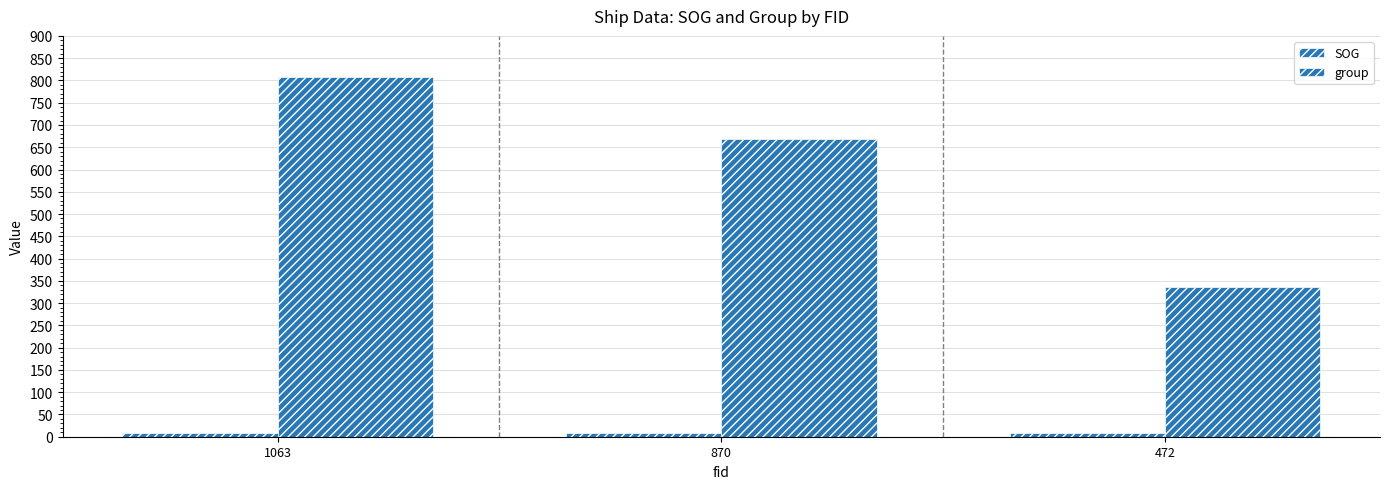

Which series has the largest total across all categories?

group